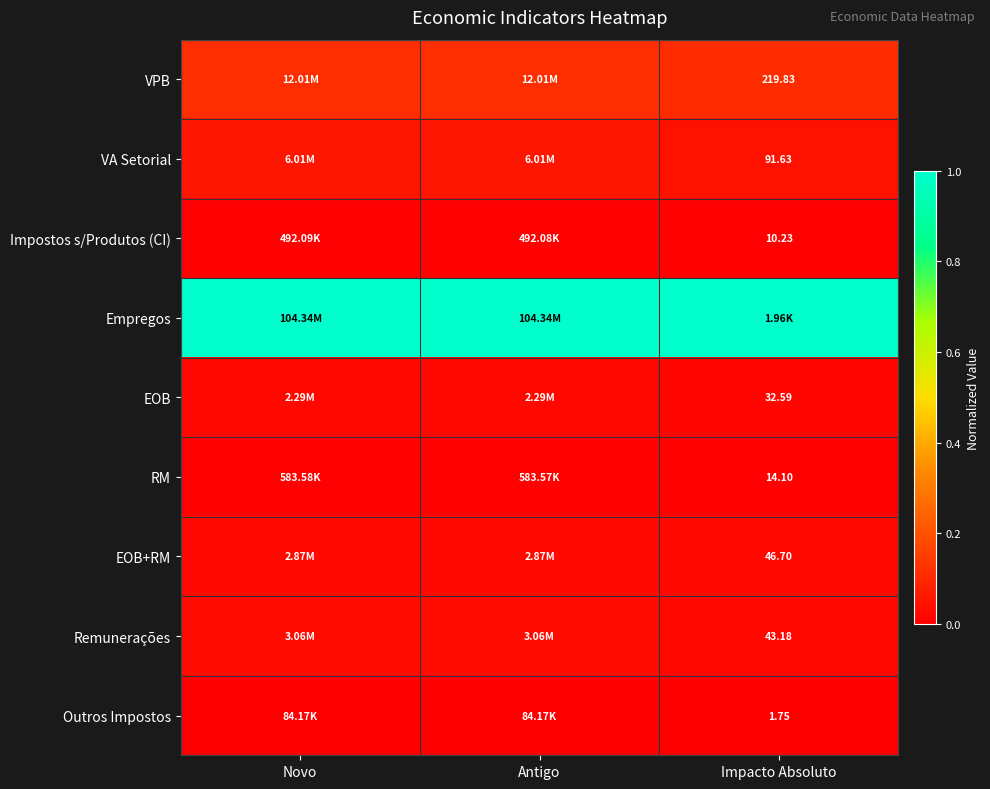

Is the value of Remunerações at Impacto Absoluto greater than the value of VPB at Impacto Absoluto?

No